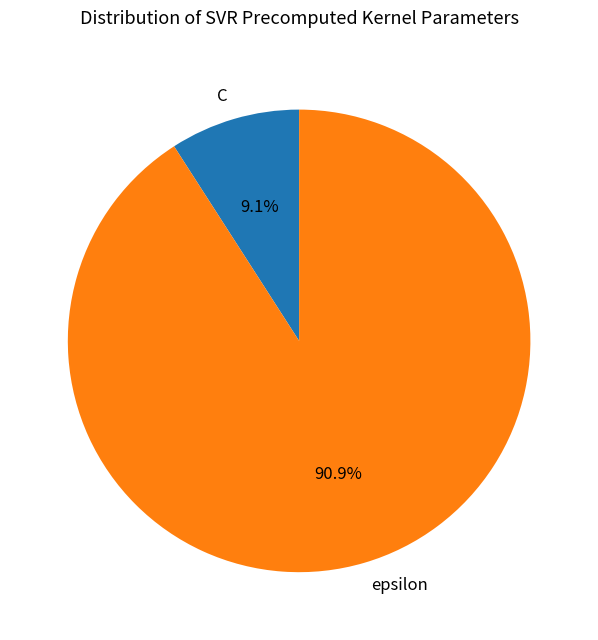

What percentage is NOT represented by C?

90.9%